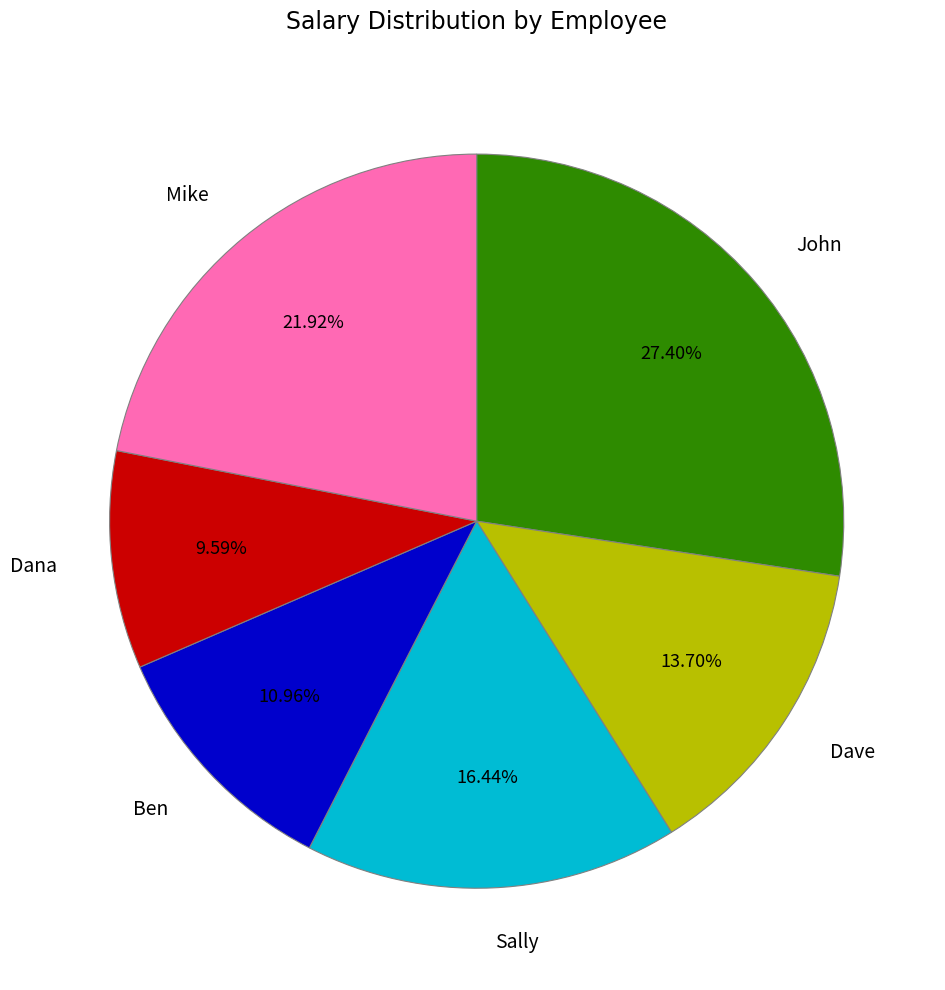

Rank the categories by value from lowest to highest.

Dana, Ben, Dave, Sally, Mike, John